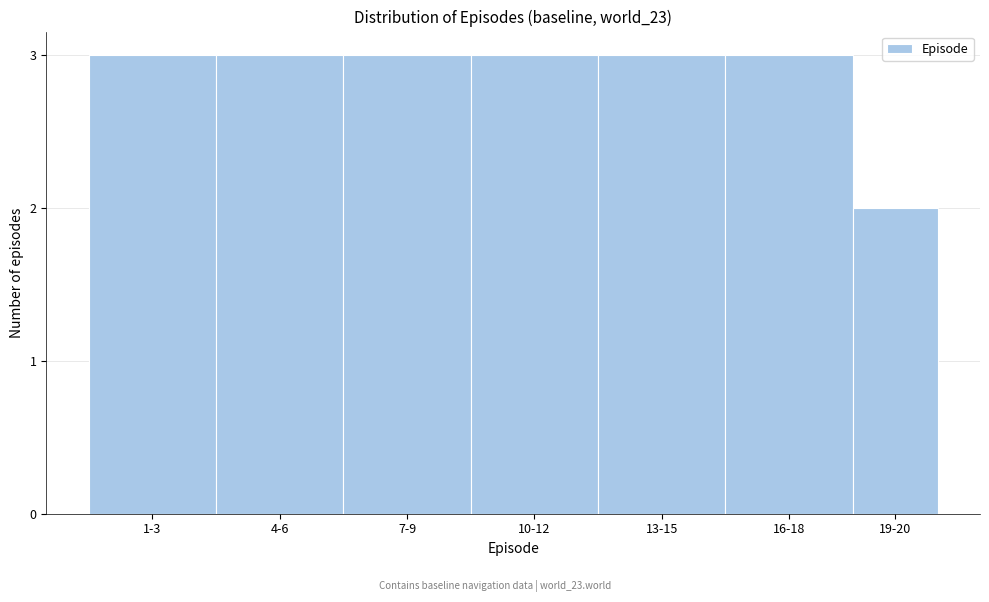

Reading left to right, list all the values displayed in this chart.

3	3	3	3	3	3	2